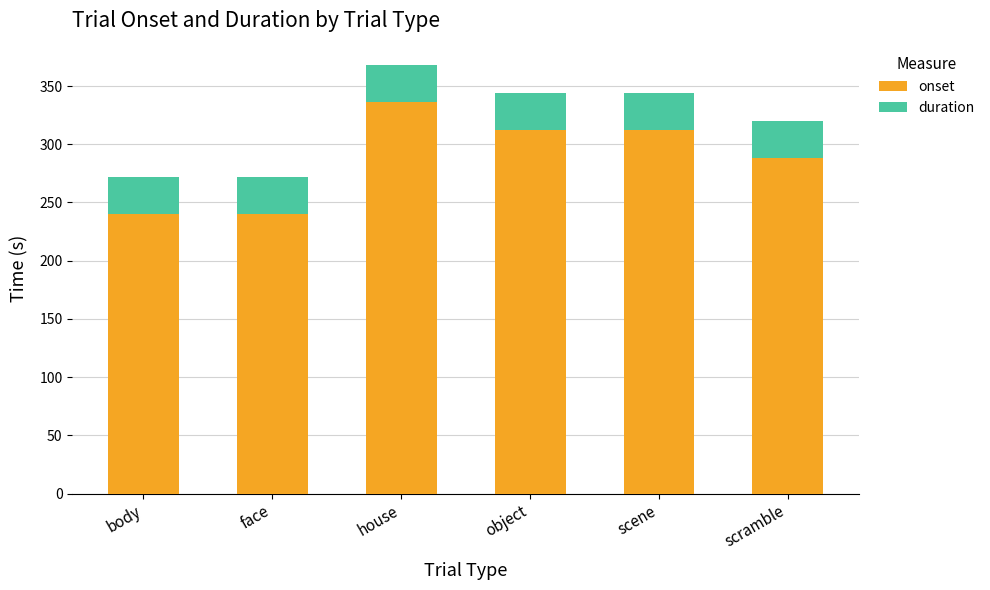

Reading left to right, transcribe the values for onset.

body=240.0	face=240.0	house=336.0	object=312.0	scene=312.0	scramble=288.0